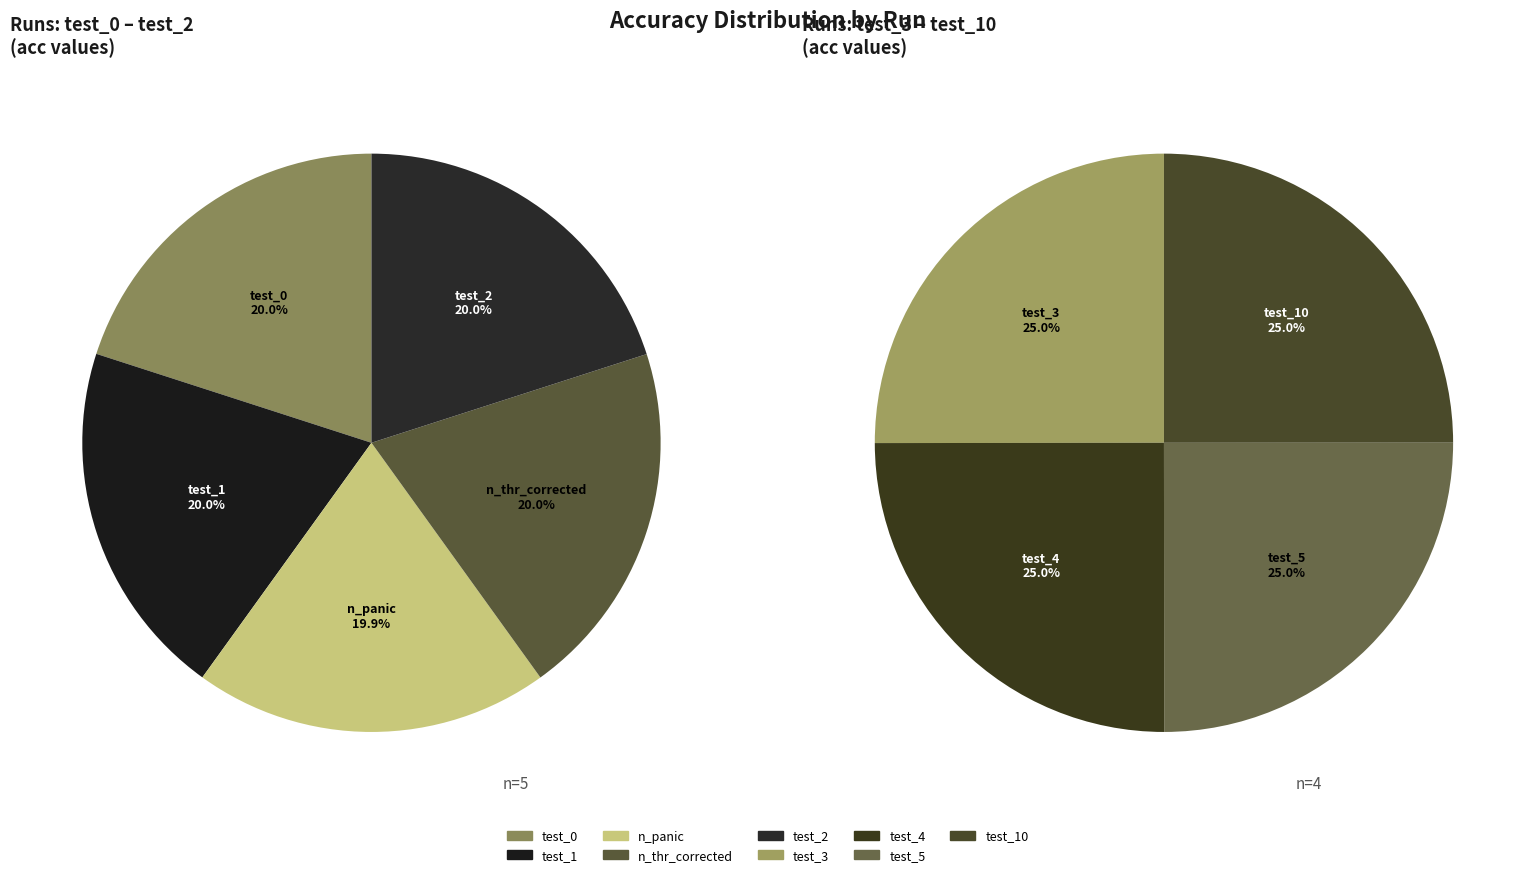

How many slices are in this pie chart?

9